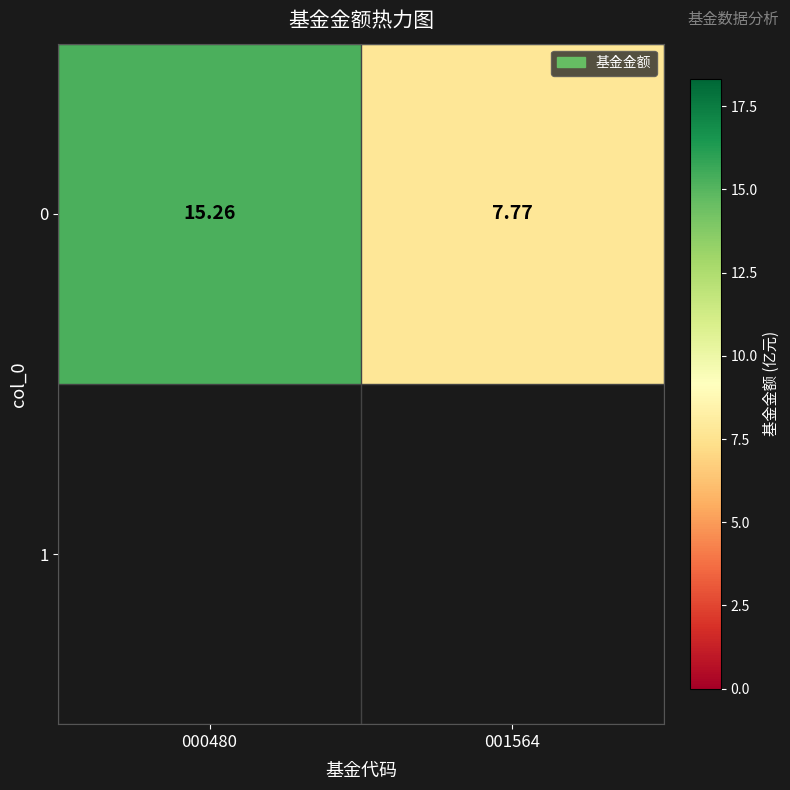

What is the sum of the values at 000480 and 001564?

23.0